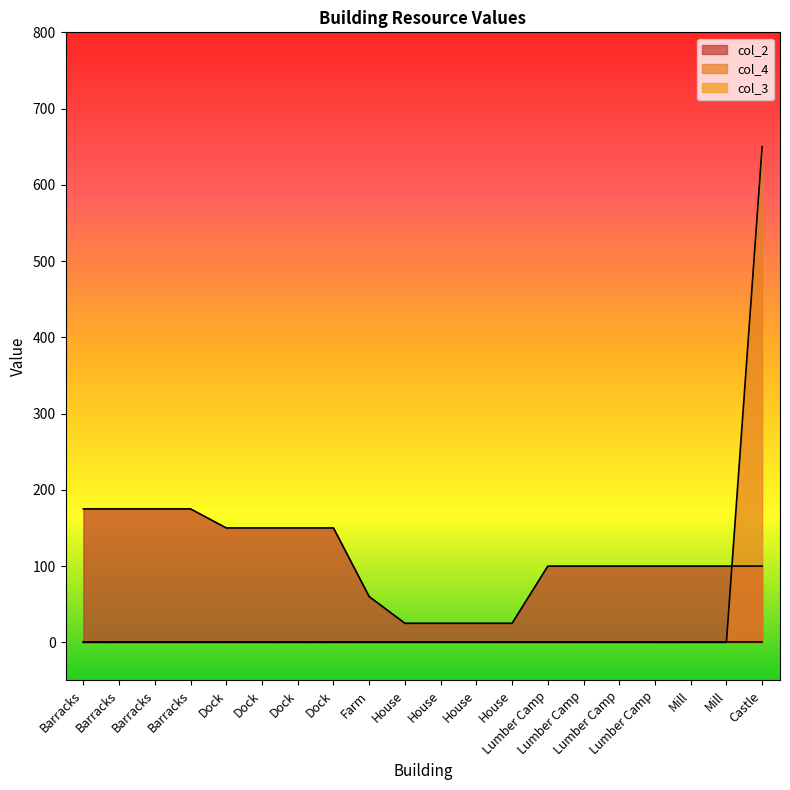

How many categories are shown in the chart?

20